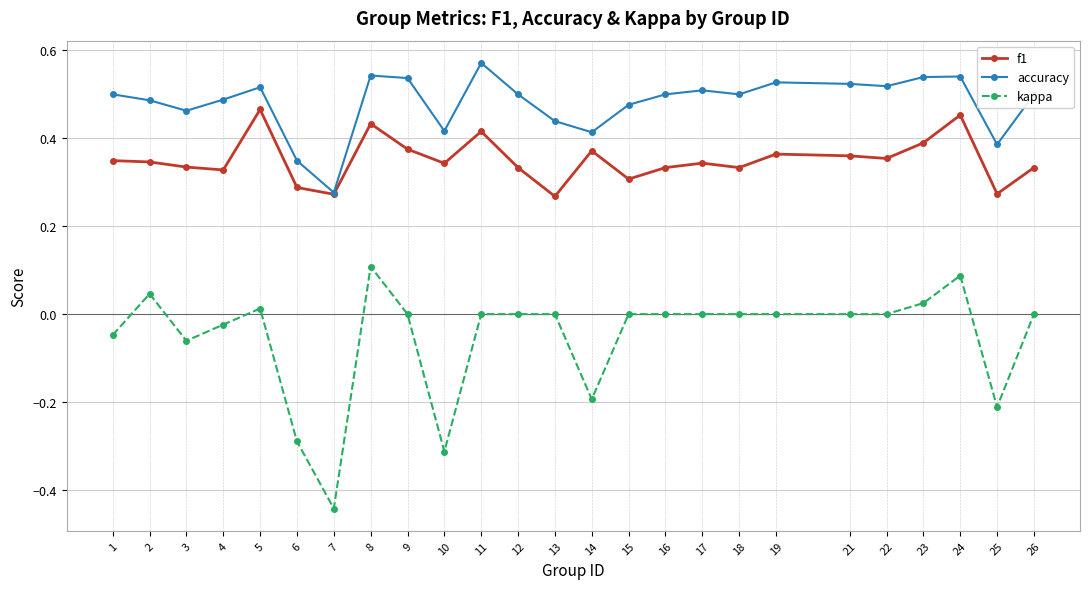

True or false: accuracy and kappa intersect in this chart.

False